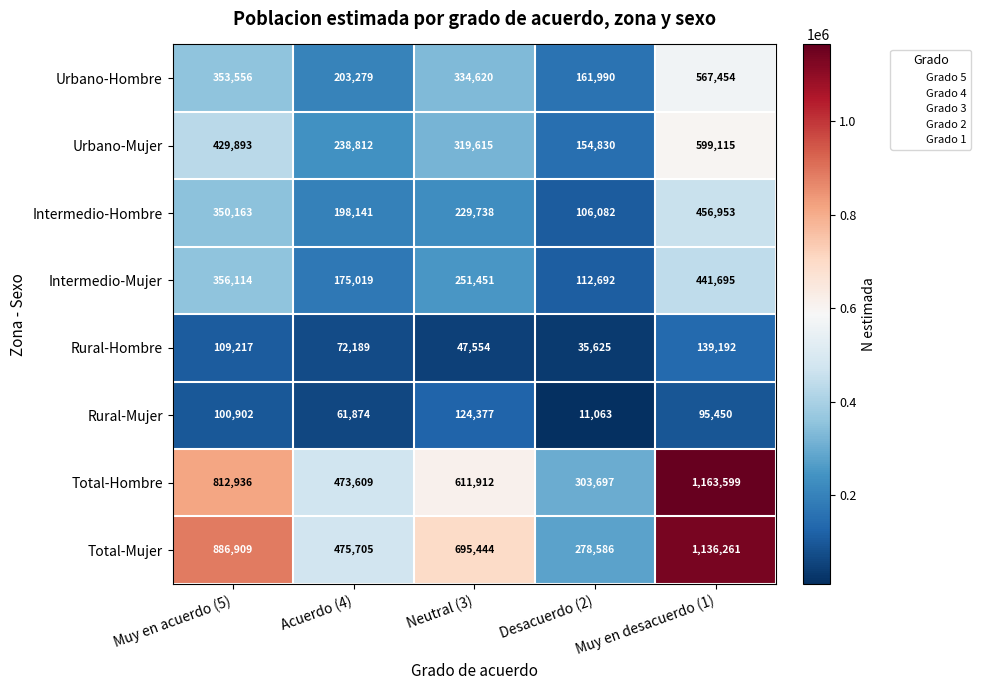

How many data points does each series have?

5